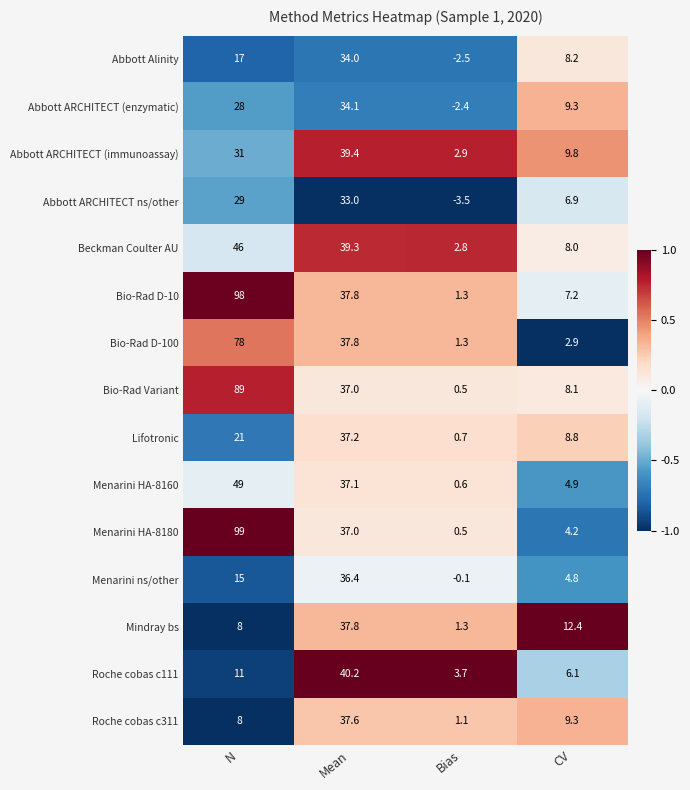

What is the minimum value shown in the chart?

-3.5